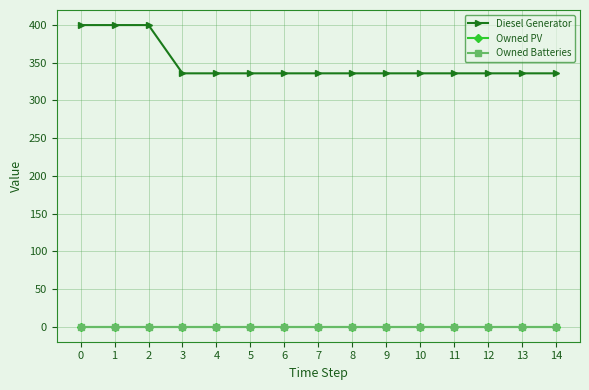

What is the spread (max minus min) of values at 0?

400